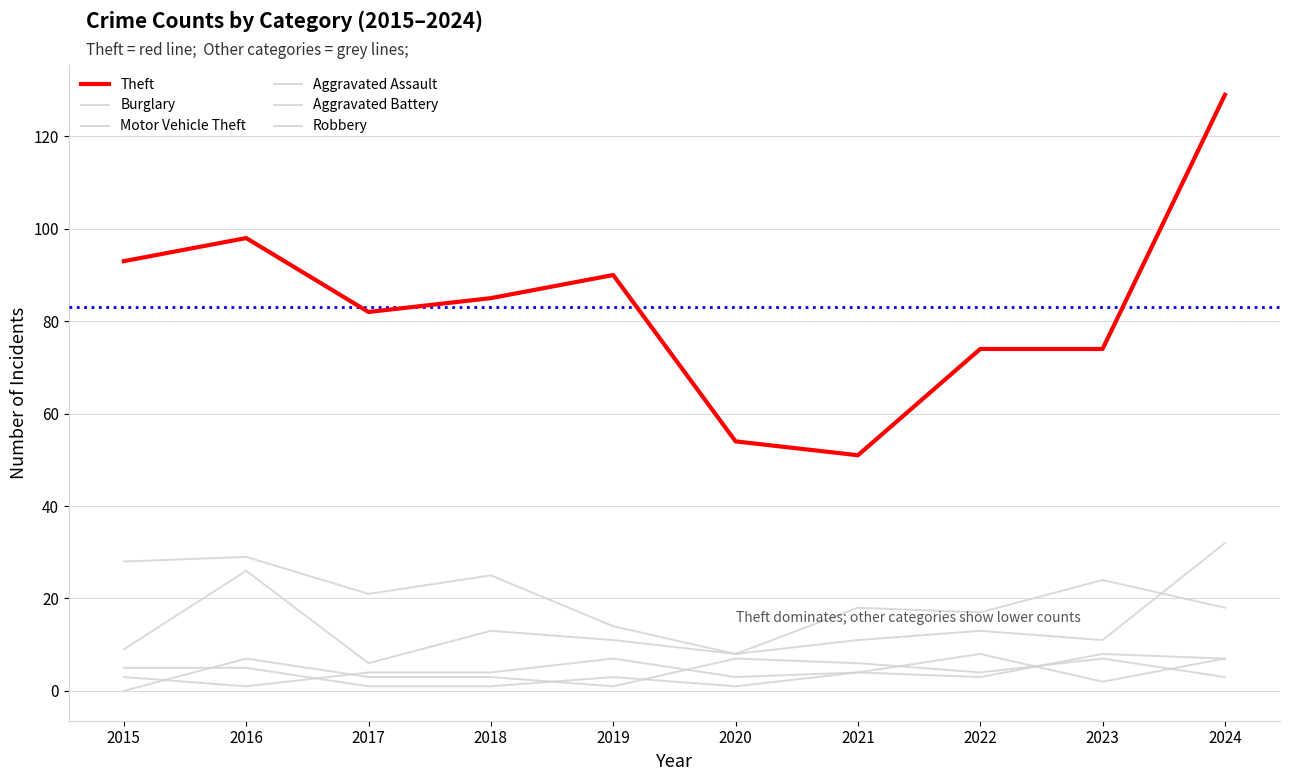

Is this an area chart (filled region under the line)?

No